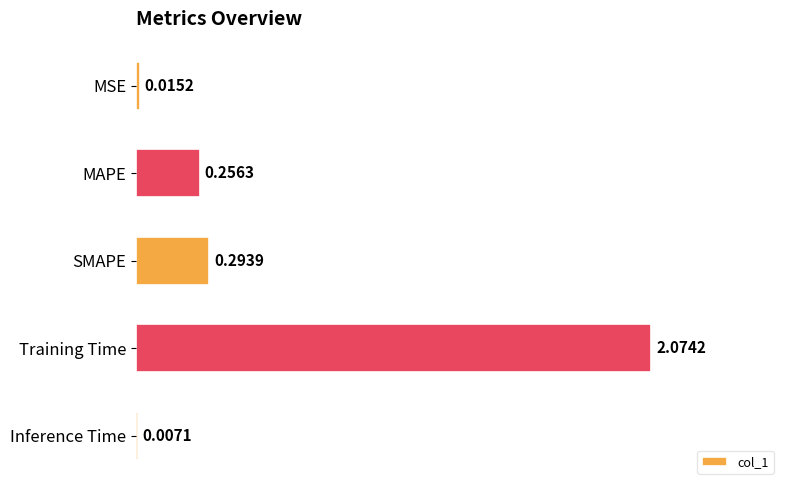

Does the chart contain stacked bars?

No